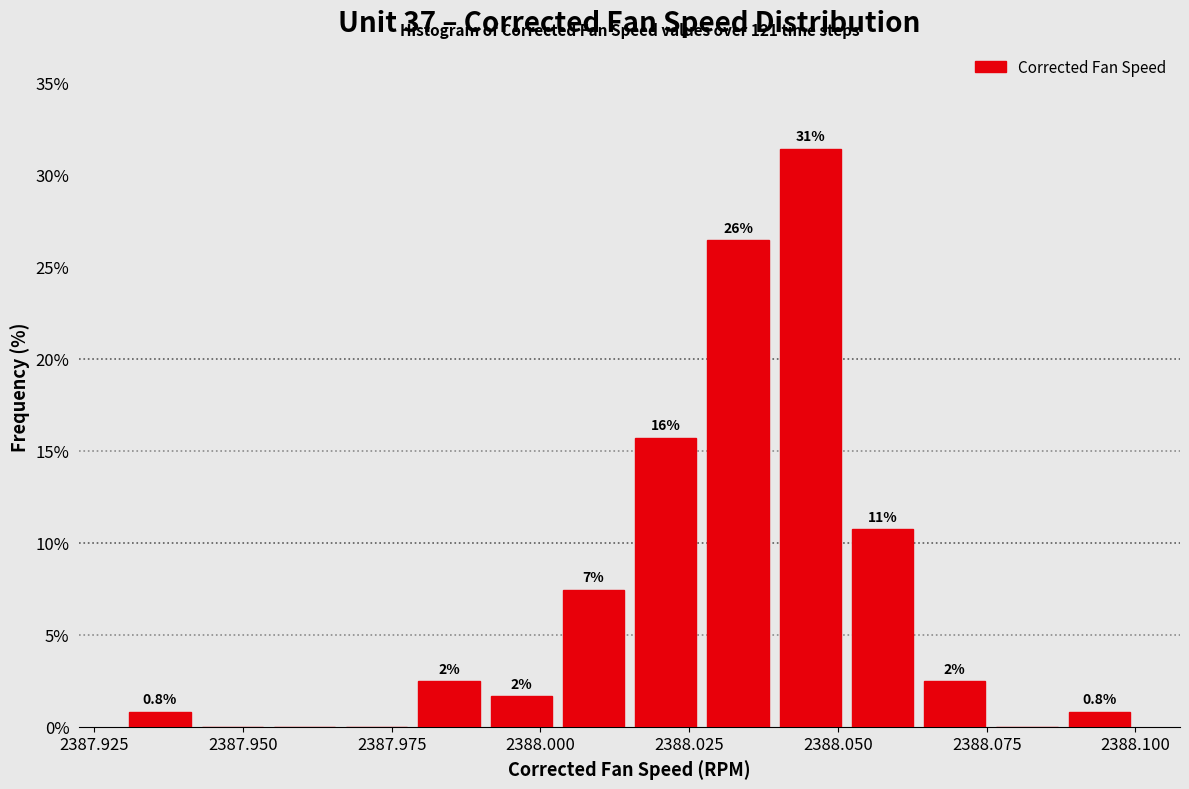

Around what value on the x-axis is the tallest bar? Give the approximate position of its centre, as read against the axis.

2388.045